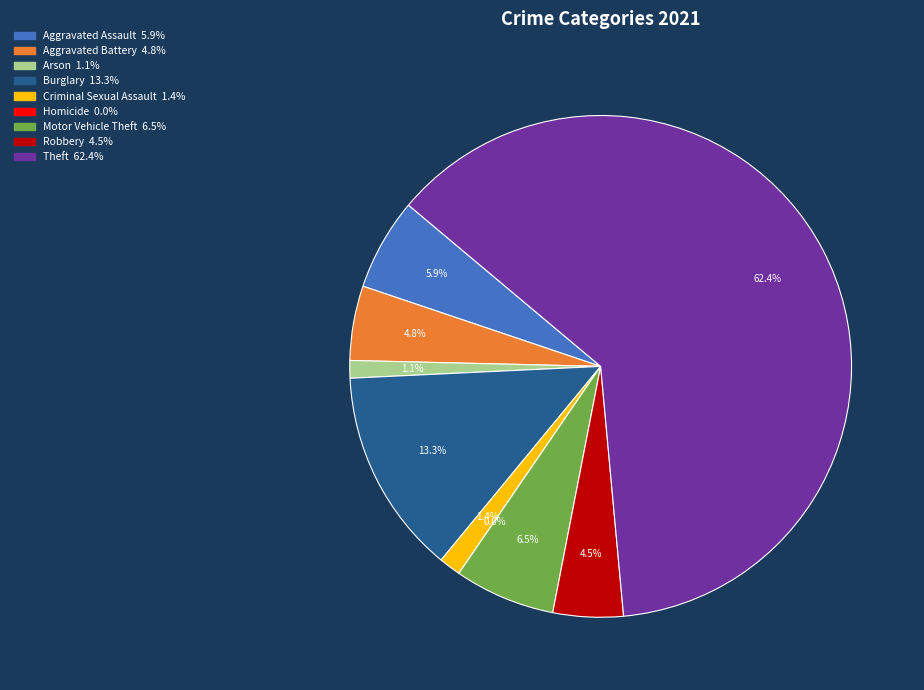

Count the number of slices in the pie.

9